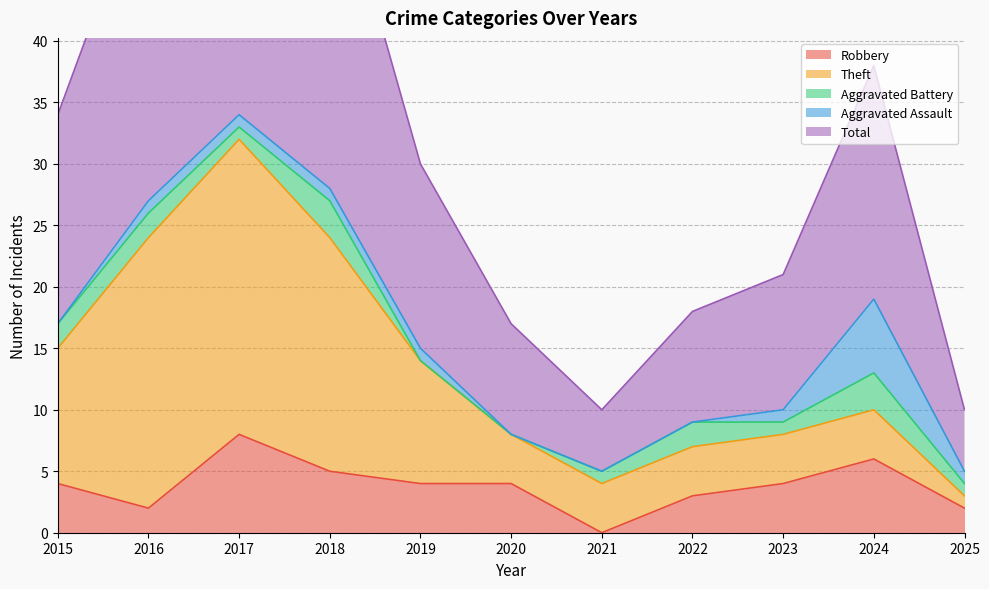

Which series has the largest total across all categories?

Total